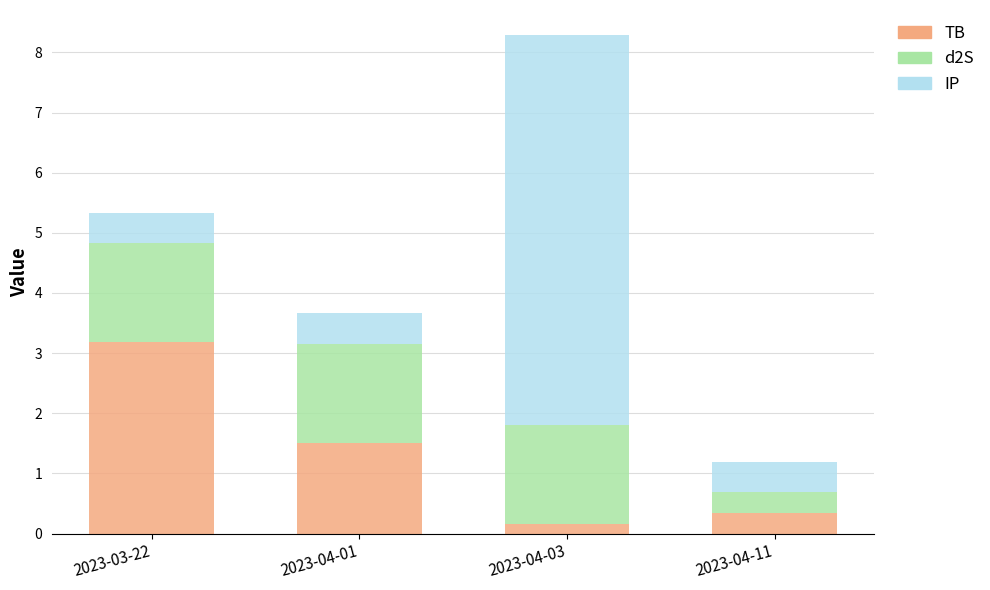

What is the total value across all series at 2023-04-01?

3.7